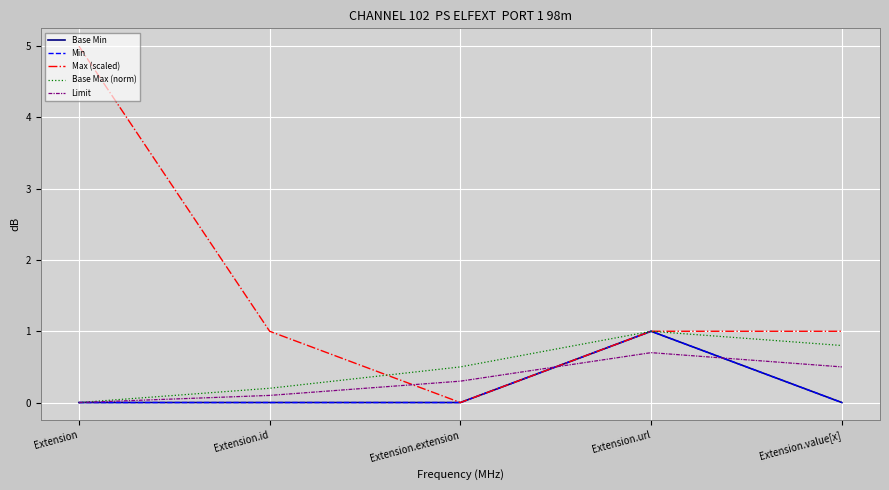

At which category is the sum across all series the highest?

Extension